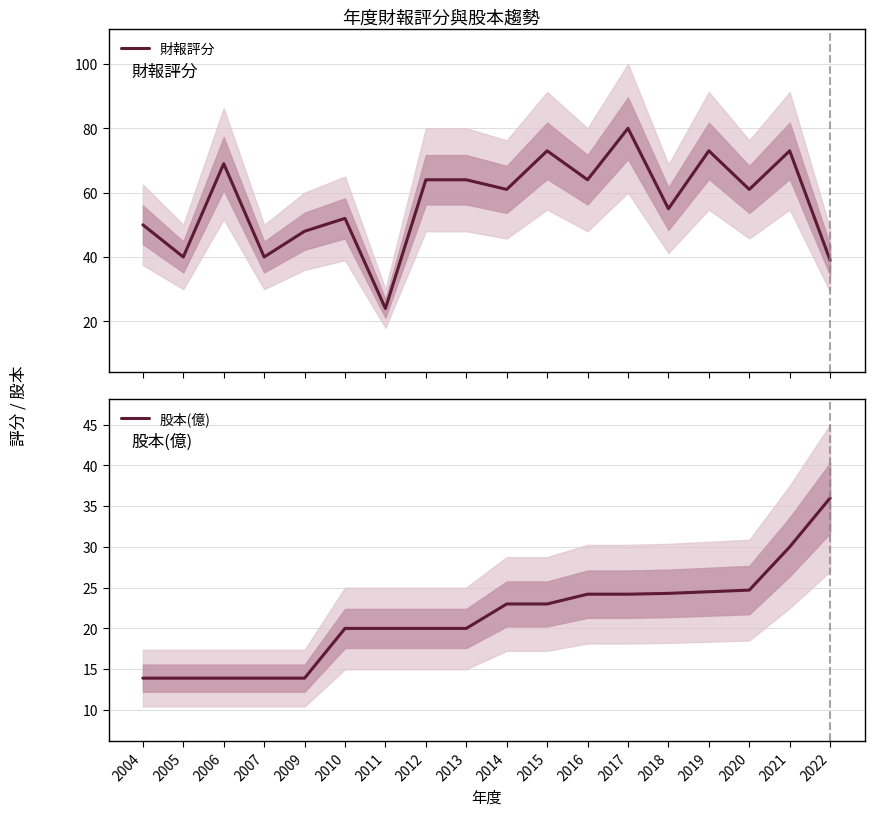

Reading right to left, extract all data points from this chart.

財報評分: 39.0	73.0	61.0	73.0	55.0	80.0	64.0	73.0	61.0	64.0	64.0	24.0	52.0	48.0	40.0	69.0	40.0	50.0
股本(億): 36.0	30.0	24.7	24.5	24.3	24.2	24.2	23.0	23.0	20.0	20.0	20.0	20.0	13.9	13.9	13.9	13.9	13.9